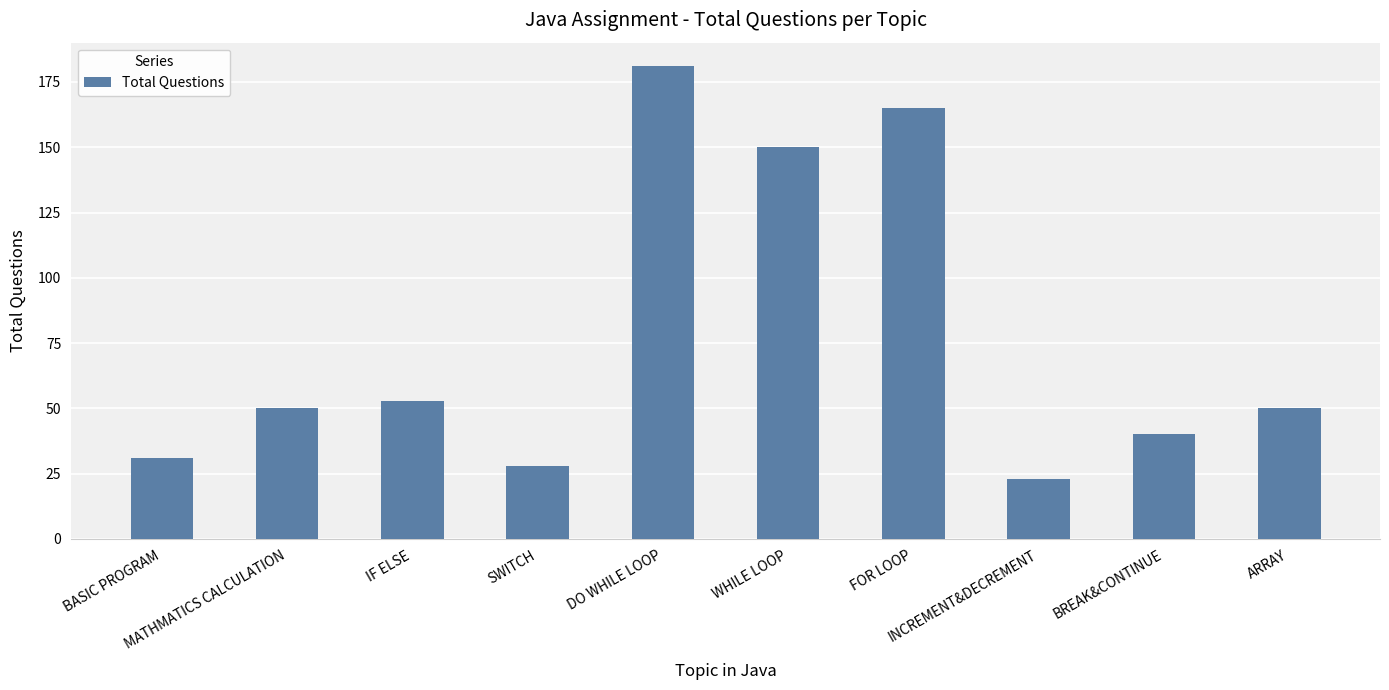

How many bars are there in total?

10